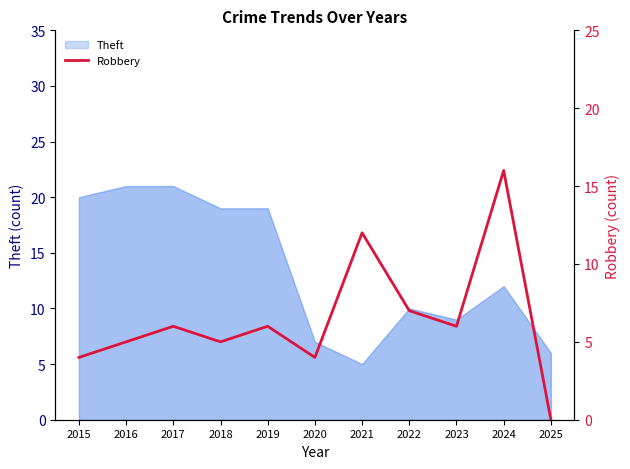

How many values are below 6?

5